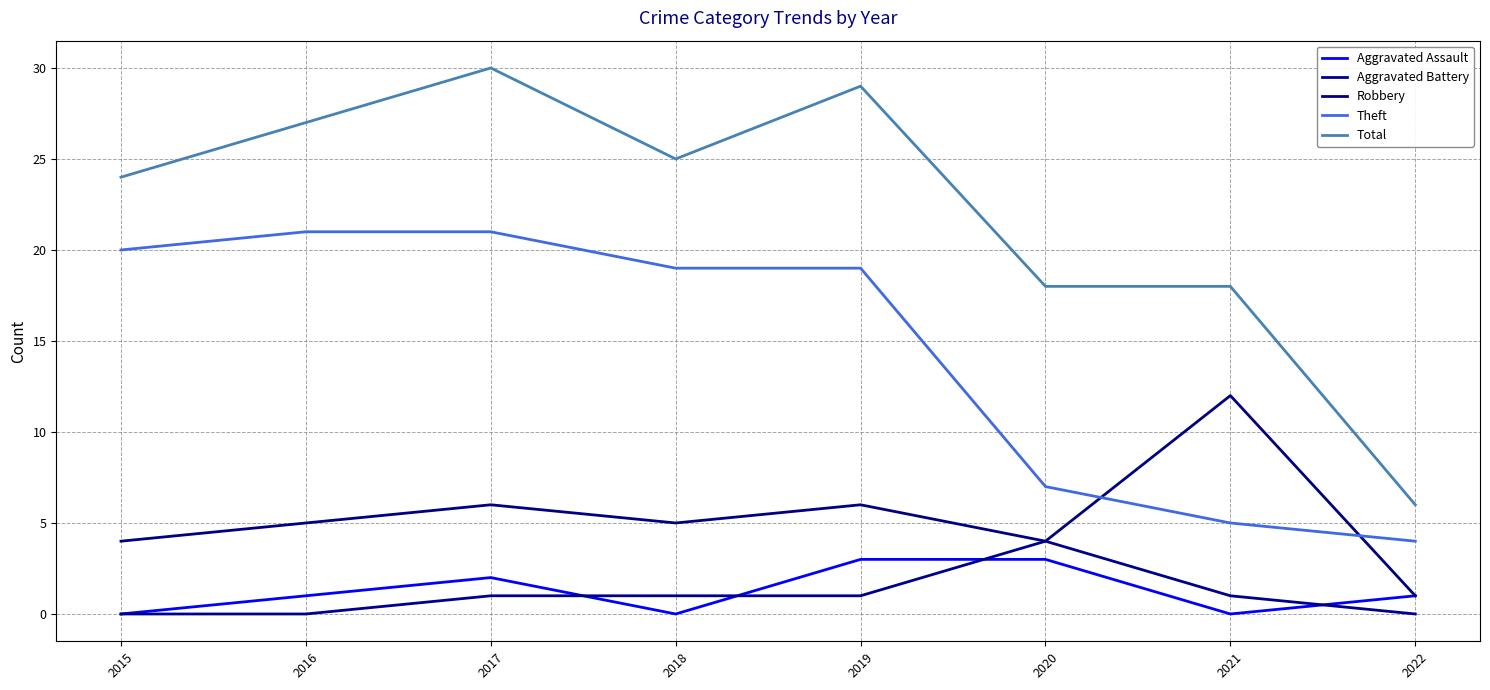

What is the sum of the Theft values at 2017 and 2018?

40